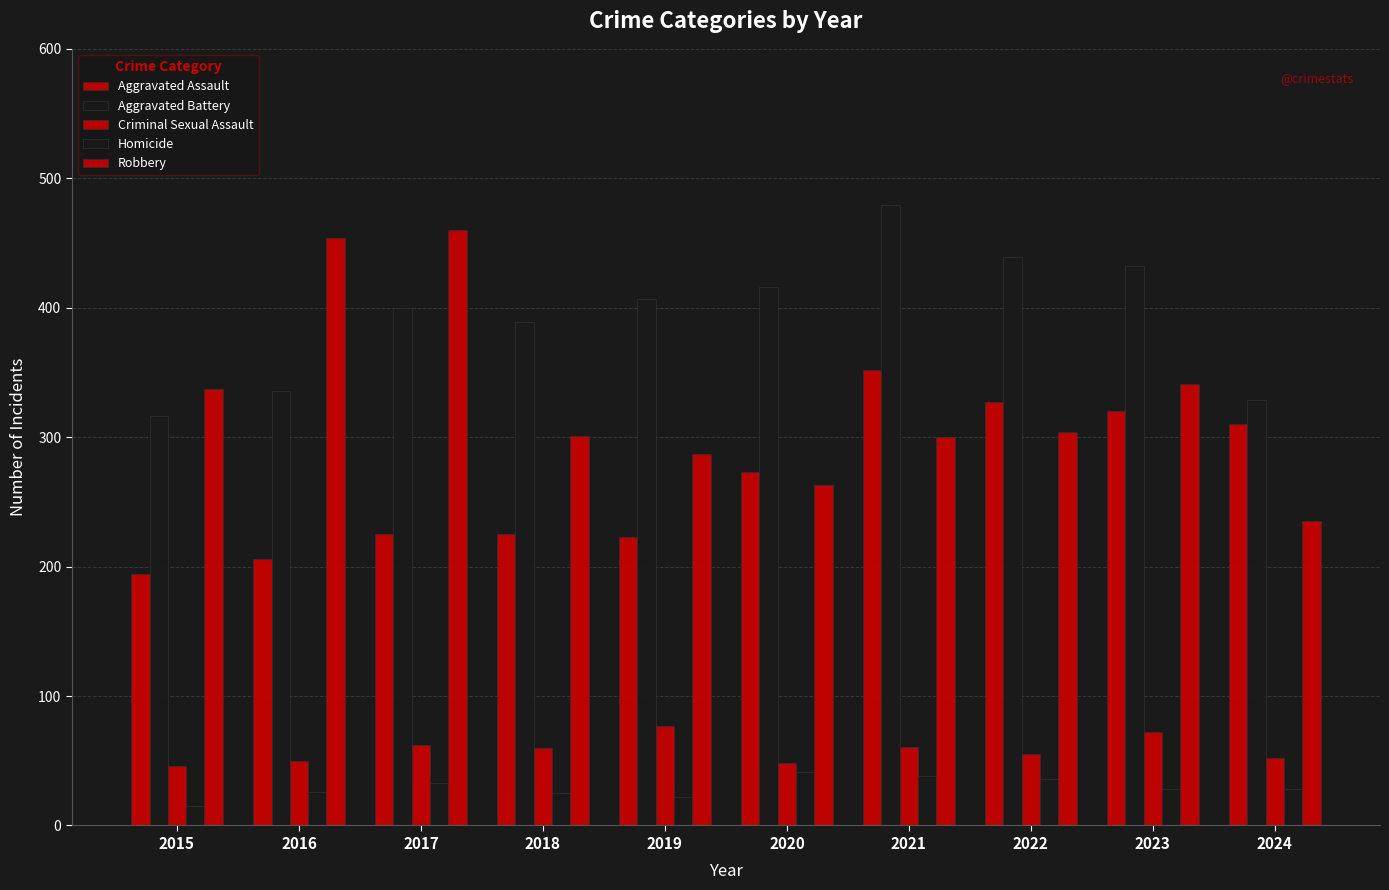

Count the number of data series in this chart.

5